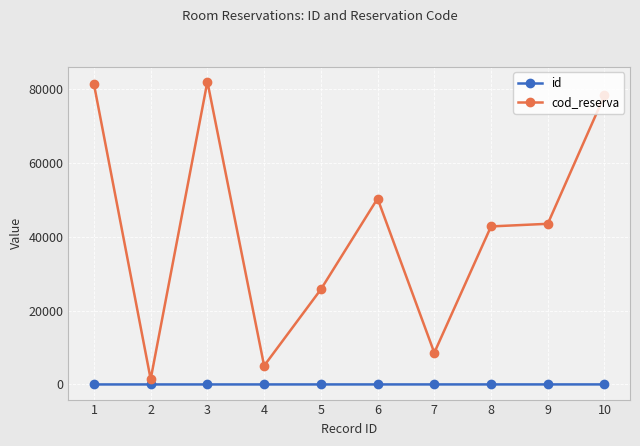

True or false: cod_reserva has more than 0 interior local peaks.

True